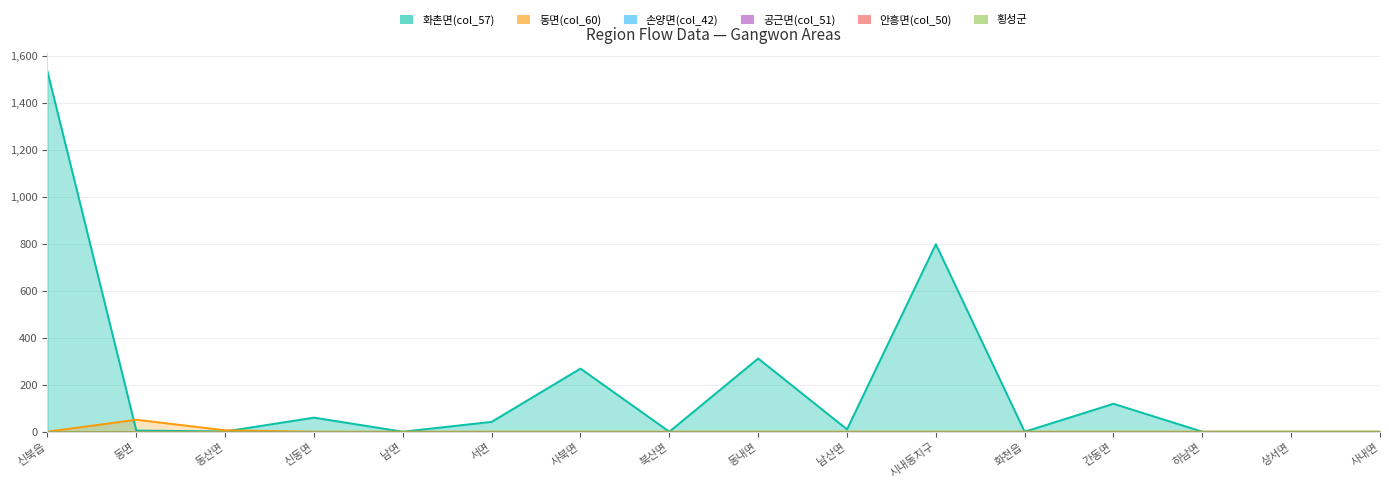

How many lines are shown in the chart?

6